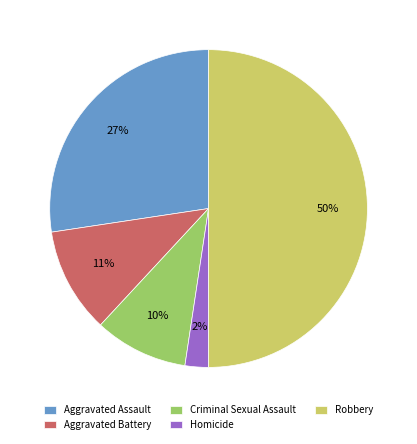

Is Aggravated Battery the majority of the pie?

No